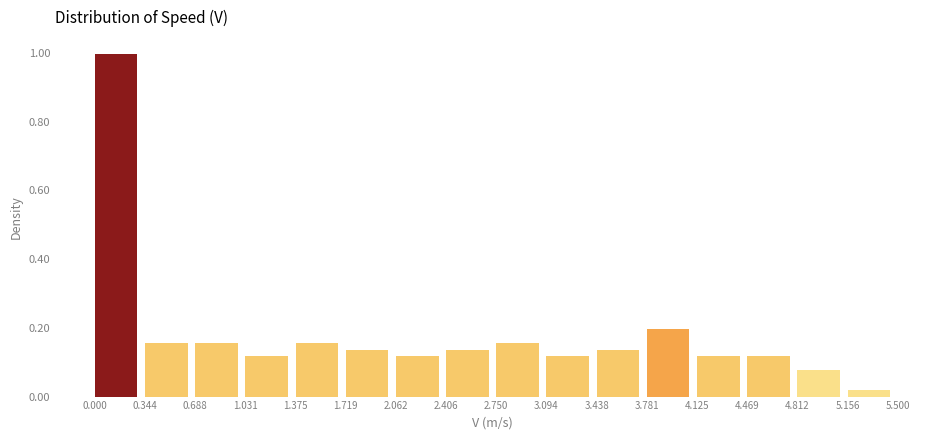

Reading left to right, transcribe this chart: for each bar, give the range it covers on the x-axis and its height. The values are not printed on the chart, so give them approximately, as read against the axis.

0.000 to 0.344: 1.00
0.344 to 0.688: 0.16
0.688 to 1.031: 0.16
1.031 to 1.375: 0.12
1.375 to 1.719: 0.16
1.719 to 2.062: 0.14
2.062 to 2.406: 0.12
2.406 to 2.750: 0.14
2.750 to 3.094: 0.16
3.094 to 3.438: 0.12
3.438 to 3.781: 0.14
3.781 to 4.125: 0.20
4.125 to 4.469: 0.12
4.469 to 4.812: 0.12
4.812 to 5.156: 0.08
5.156 to 5.500: under 0.02